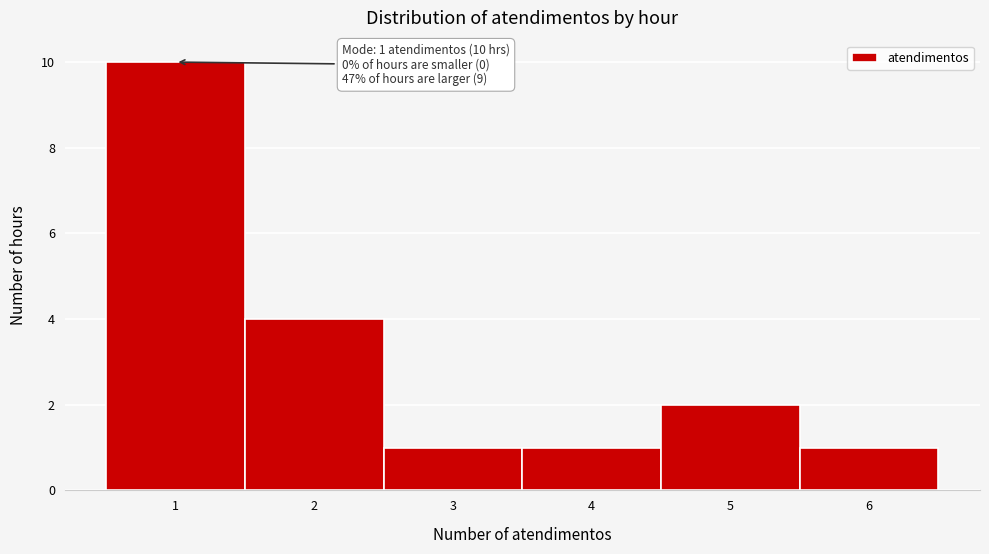

Over which range of the x-axis is the bar tallest?

0.5 to 1.5